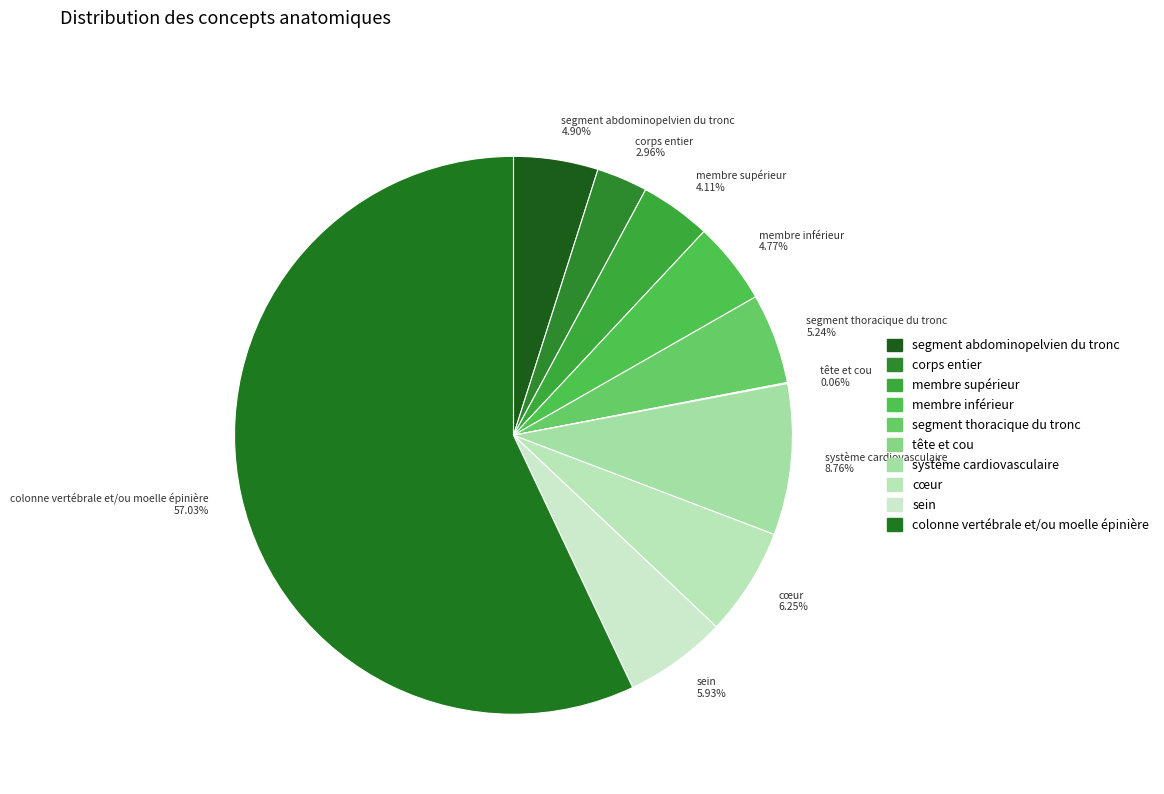

Do cœur 6.25% and colonne vertébrale et/ou moelle épinière 57.03% together represent more than half of the pie?

Yes